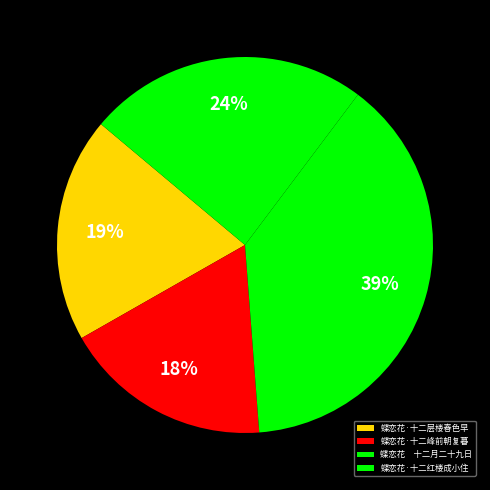

Is it true that 蝶恋花·十二红楼成小住 is 24% of the pie?

True